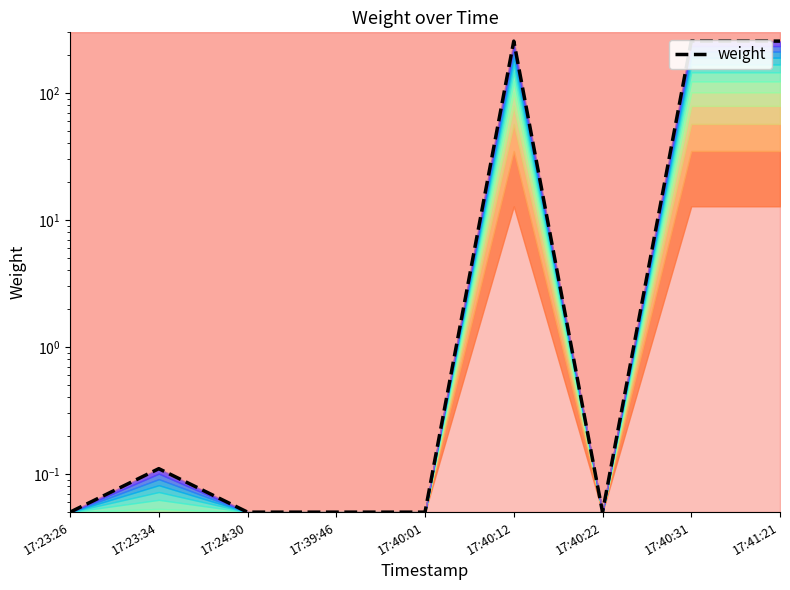

Rank the categories by value from highest to lowest.

17:41:21, 17:40:31, 17:40:12, 17:23:34, 17:23:26, 17:24:30, 17:39:46, 17:40:01, 17:40:22